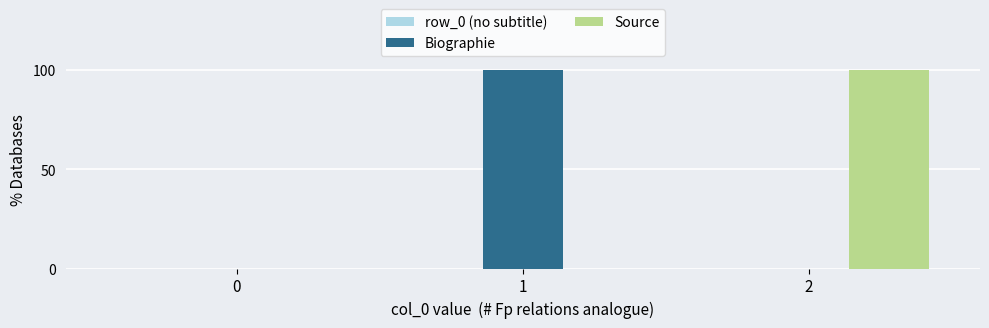

What is the highest value of the Biographie series?

100